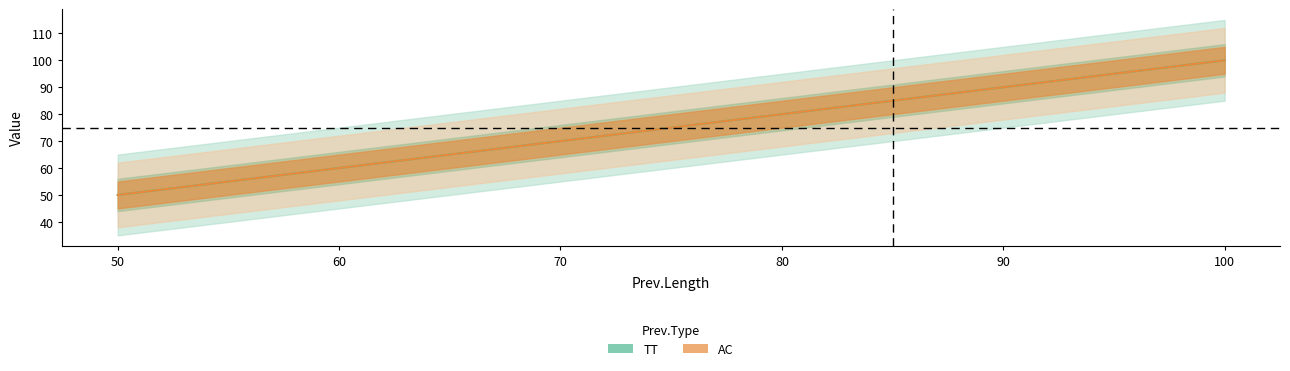

True or false: TT and AC cross at least once.

False